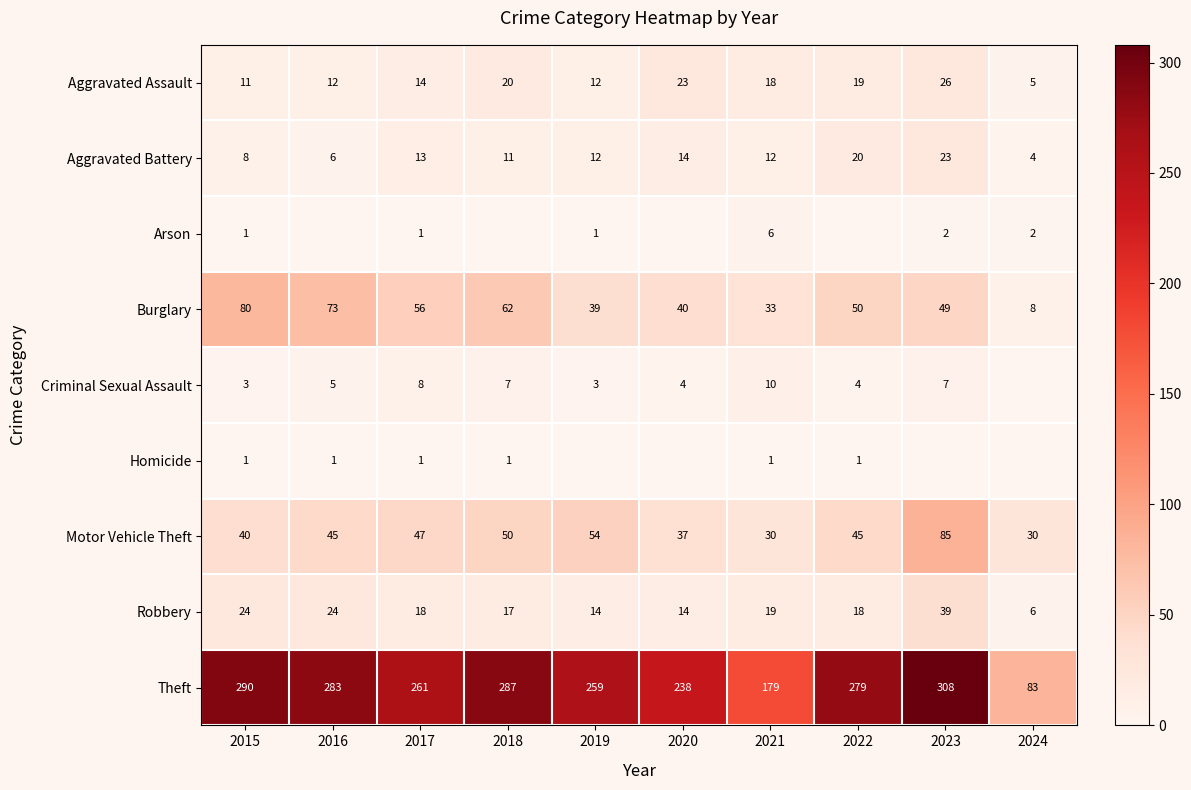

The Theft series shows 290 at 2015. True or false?

True